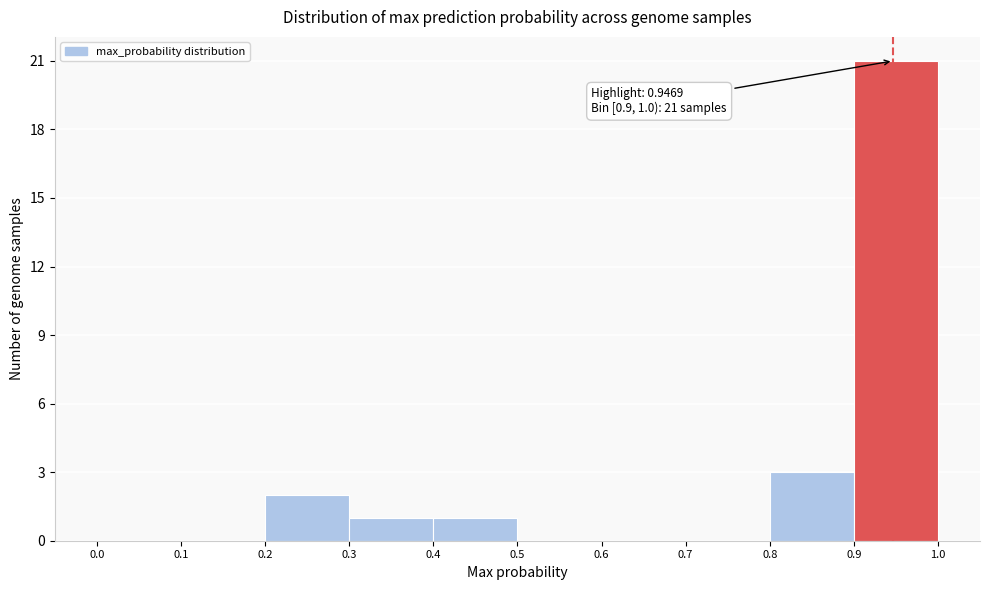

Which range on the x-axis has the tallest bar?

0.9 to 1.0